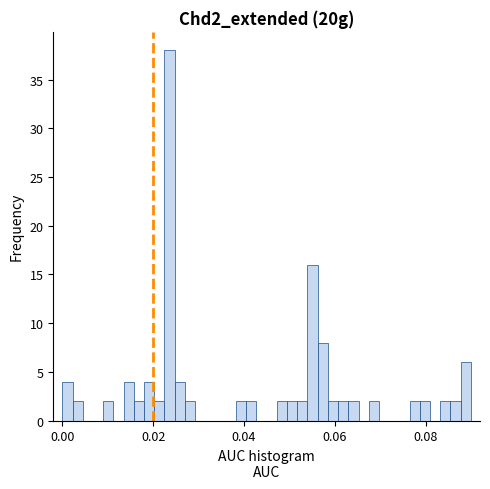

Around what value on the x-axis is the tallest bar? Give the approximate position of its centre, as read against the axis.

0.024